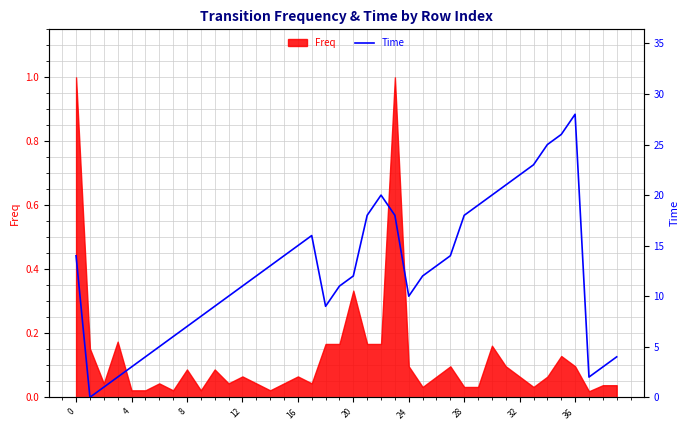

True or false: the data has more than 2 interior local peaks.

True